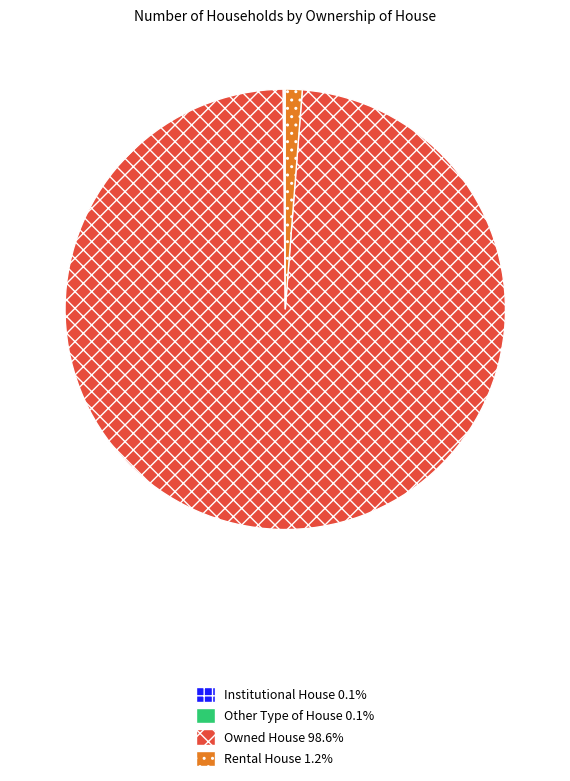

Which slice is the largest?

Owned House